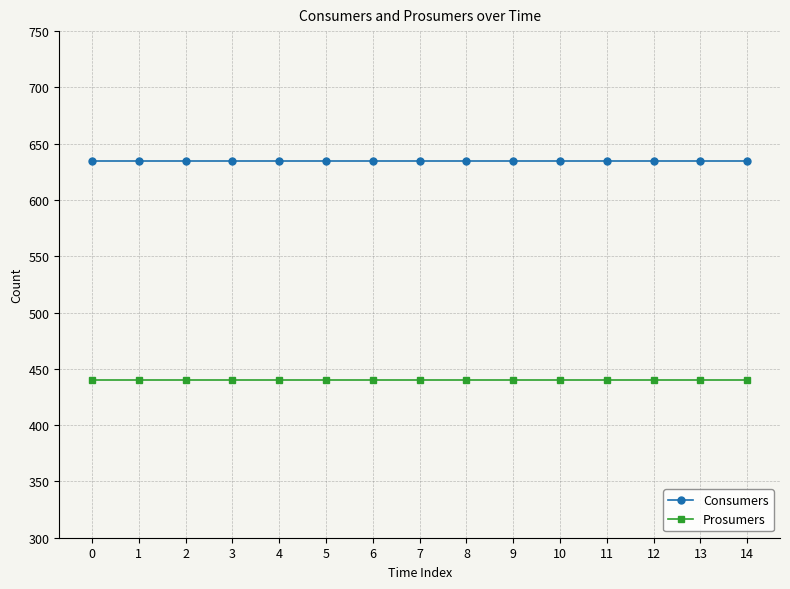

Reading left to right, extract all data points from this chart.

Consumers: 635	635	635	635	635	635	635	635	635	635	635	635	635	635	635
Prosumers: 440	440	440	440	440	440	440	440	440	440	440	440	440	440	440